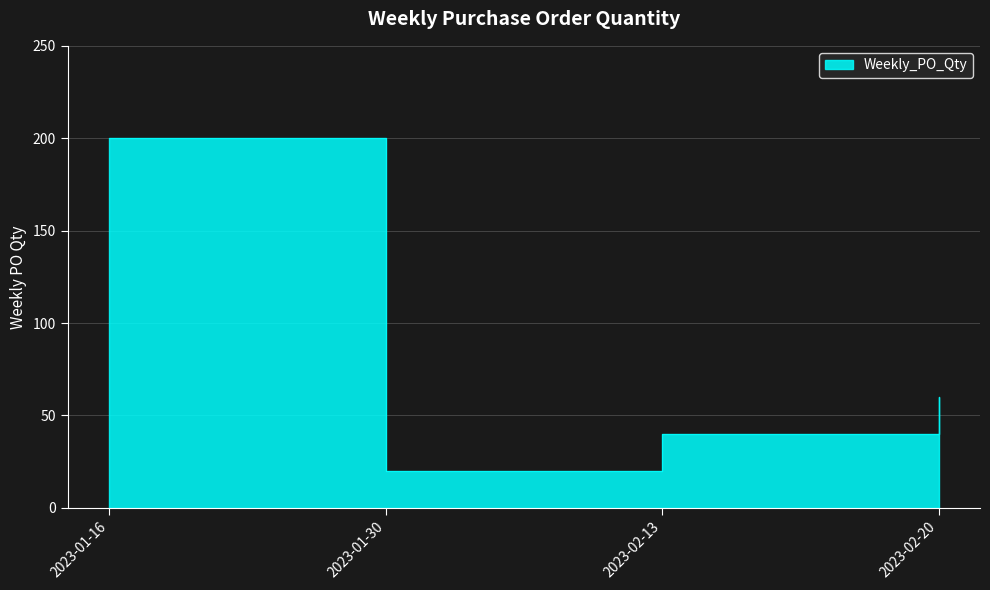

The value at 2023-01-16 is 268. True or false?

False